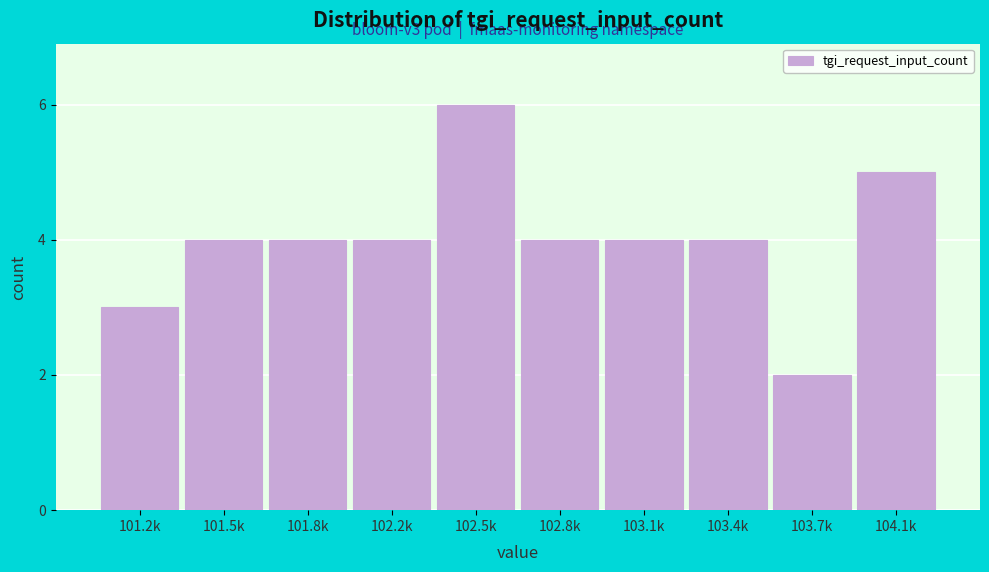

Reading left to right, list all the values displayed in this chart.

101.2k=3	101.5k=4	101.8k=4	102.2k=4	102.5k=6	102.8k=4	103.1k=4	103.4k=4	103.7k=2	104.1k=5